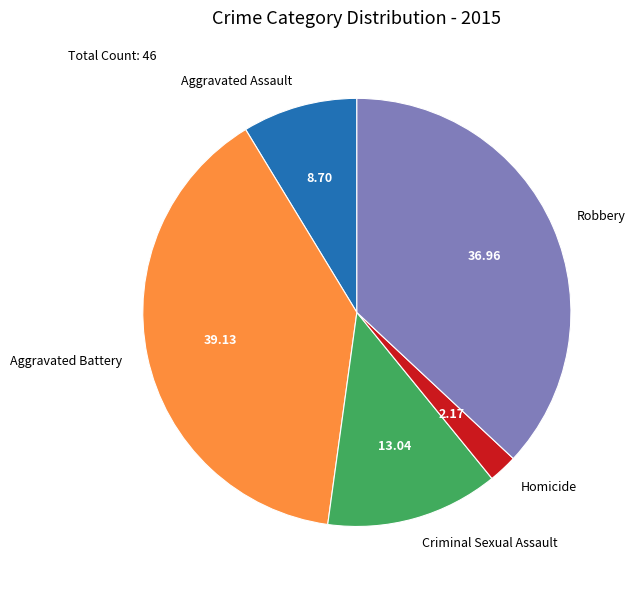

Rank the categories by value from highest to lowest.

Aggravated Battery, Robbery, Criminal Sexual Assault, Aggravated Assault, Homicide